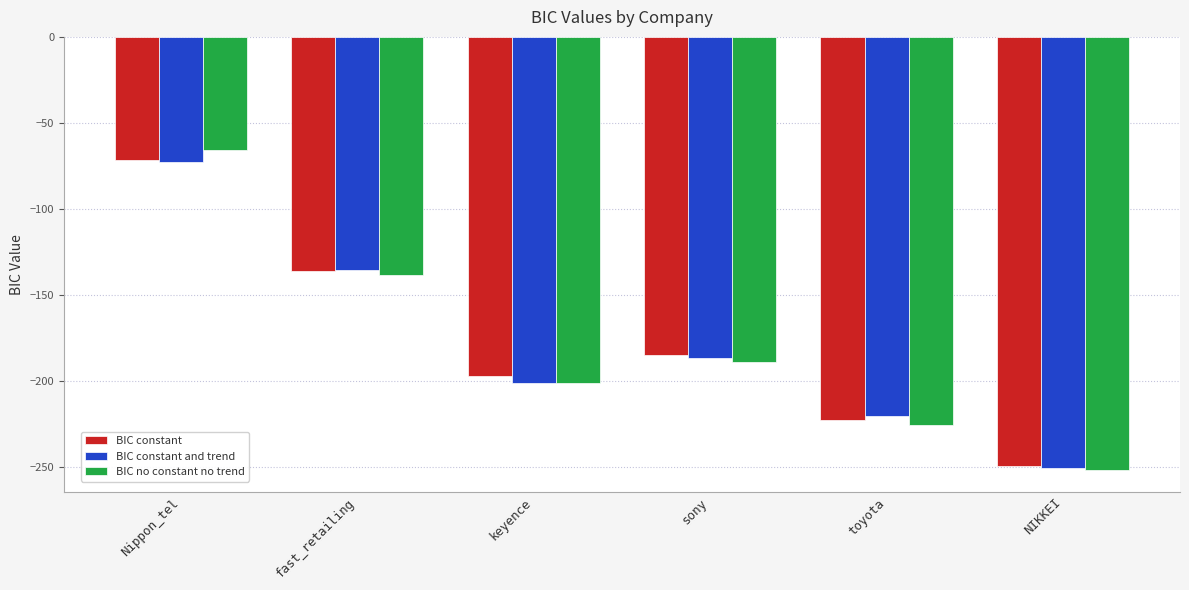

What is the minimum value for BIC constant?

-249.3